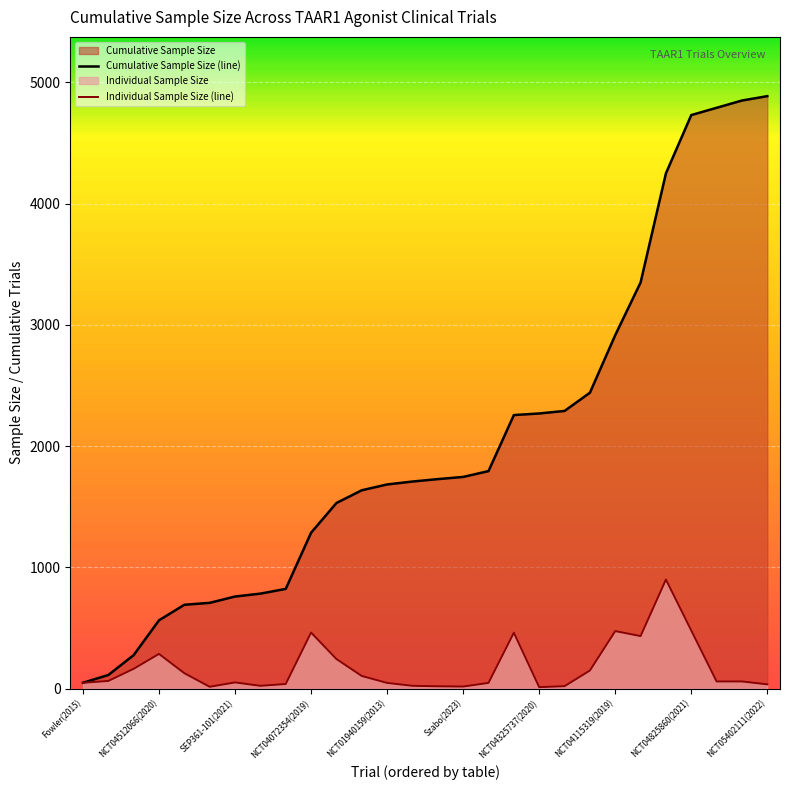

Is it true that Individual Sample Size (line) equals 230 at NCT04115319(2019)?

False